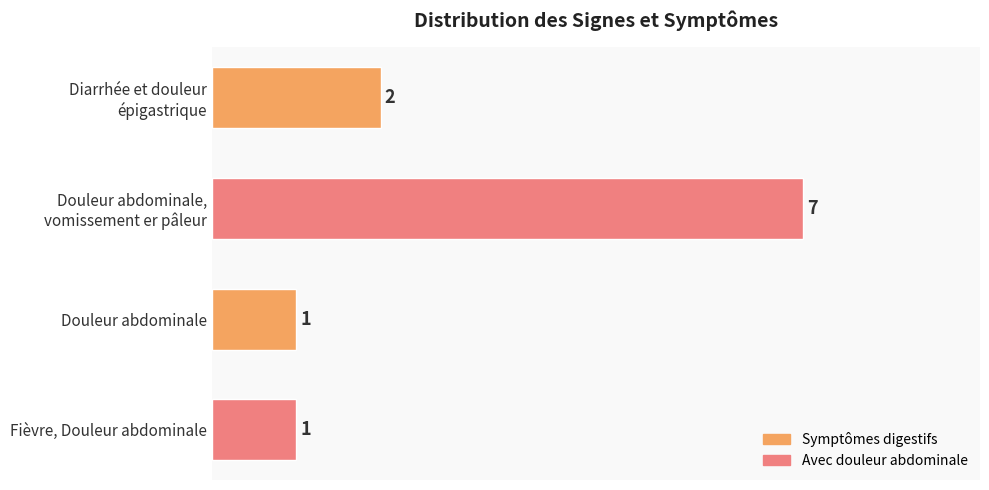

Reading top to bottom, what are all the values shown in this chart?

2	7	1	1